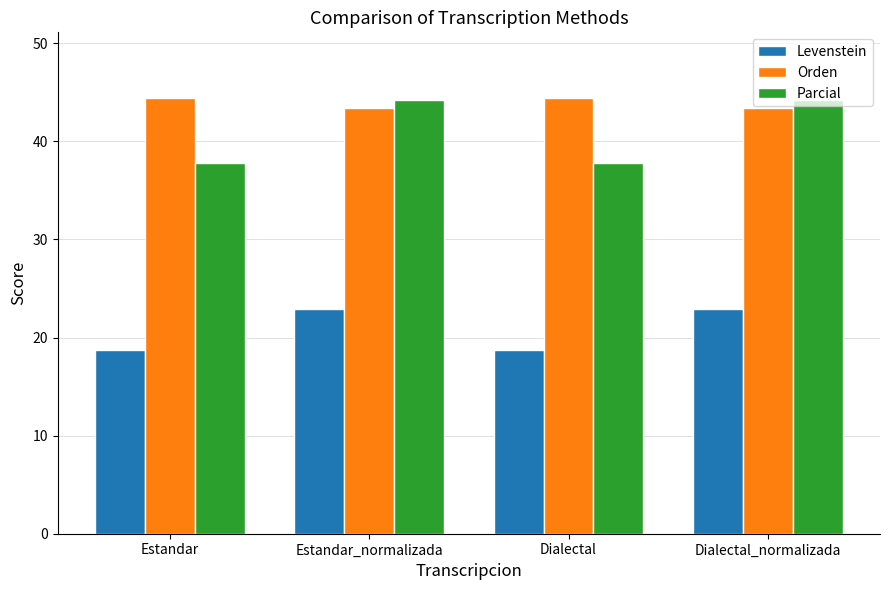

What is the maximum value shown in the chart?

44.4